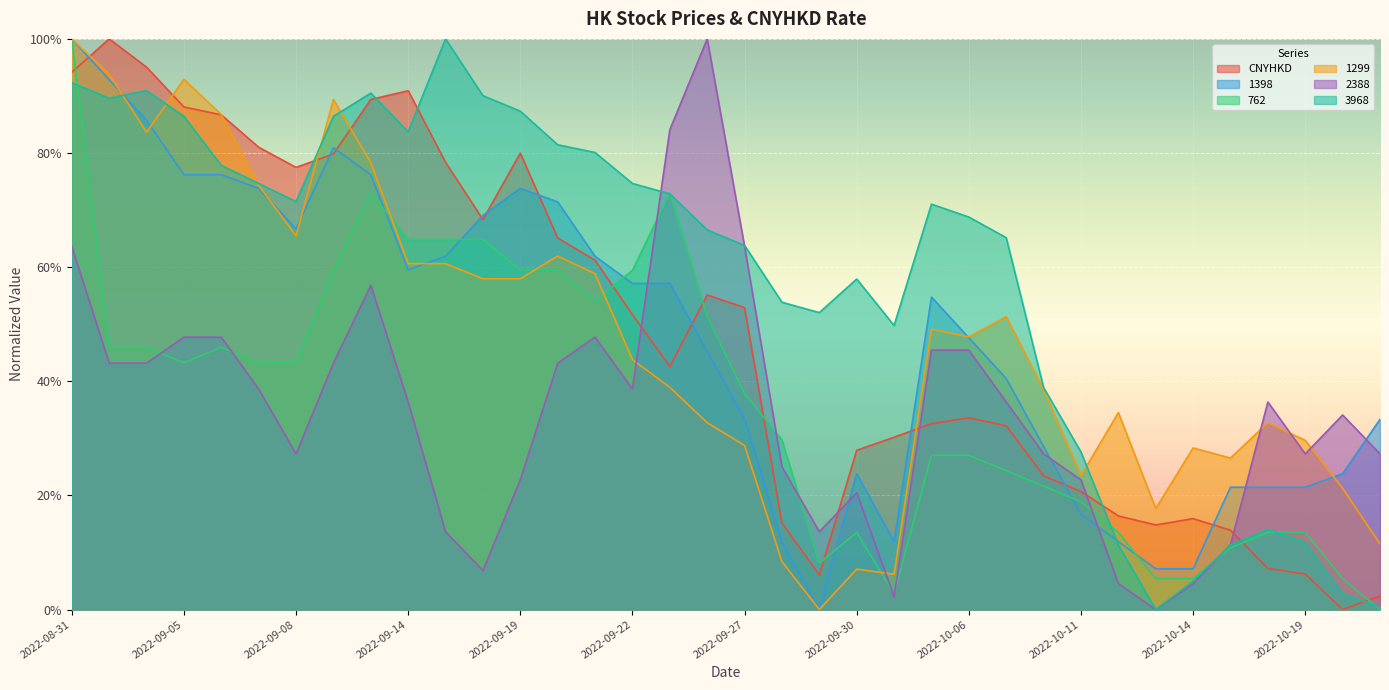

Between 2022-09-21 and 2022-10-14, which series saw the biggest shift?

3968